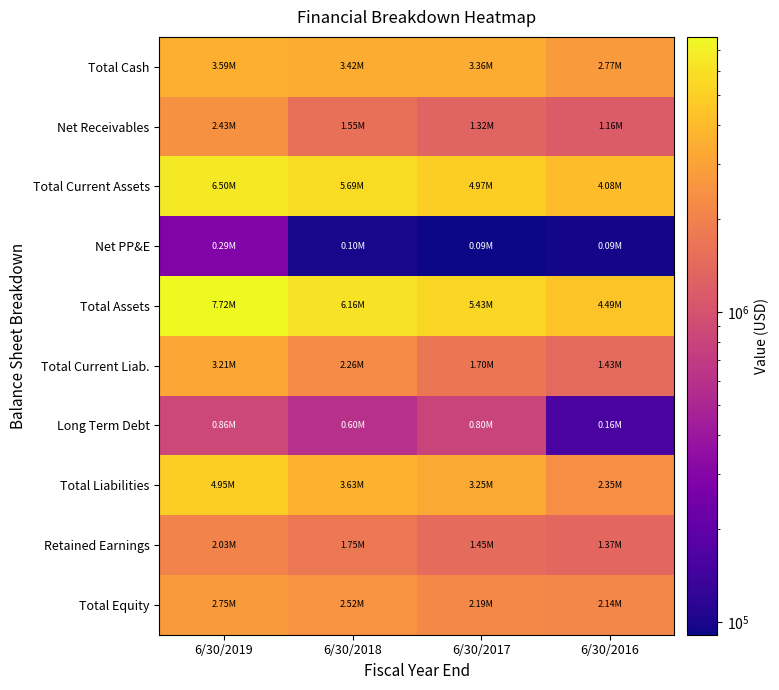

Which series has the largest range (max minus min)?

Total Assets